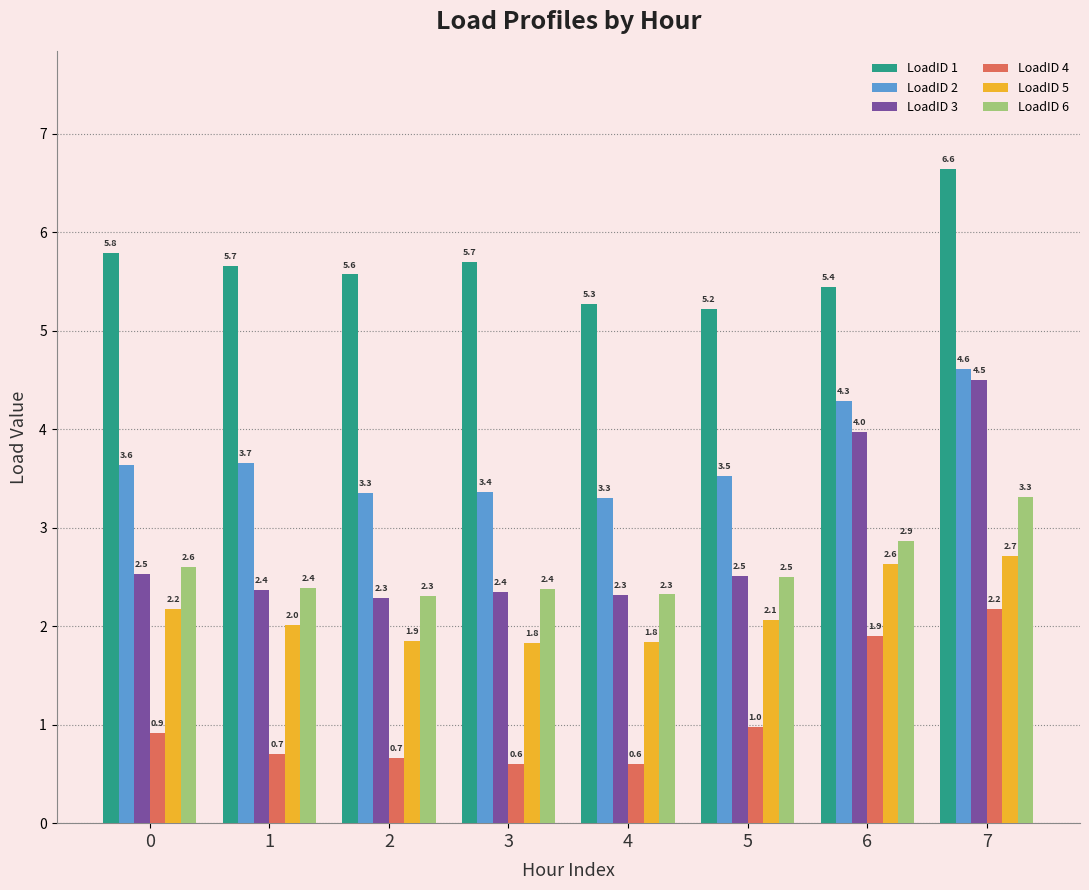

What is the greatest value displayed?

6.6